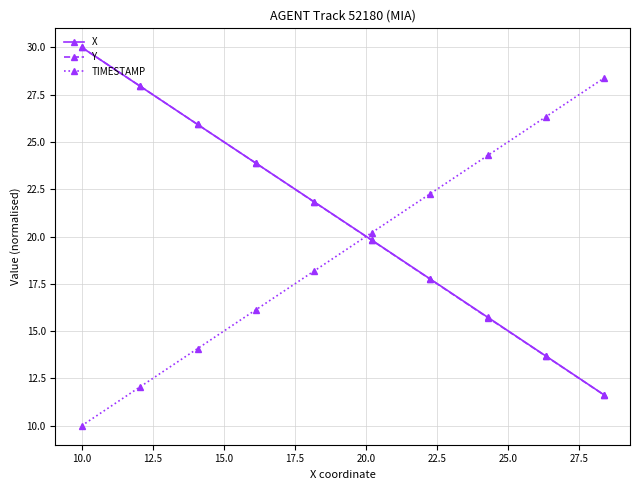

What are all the series names shown in the legend?

X, Y, TIMESTAMP